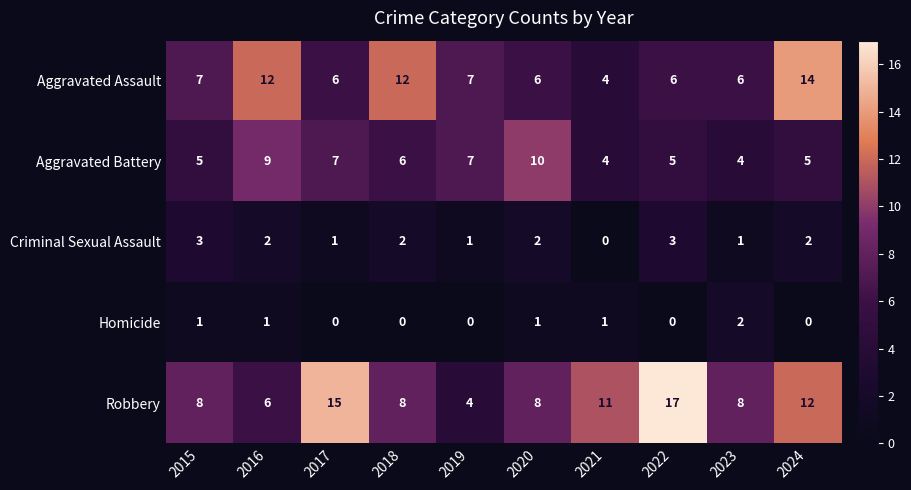

What is the maximum value shown in the chart?

17